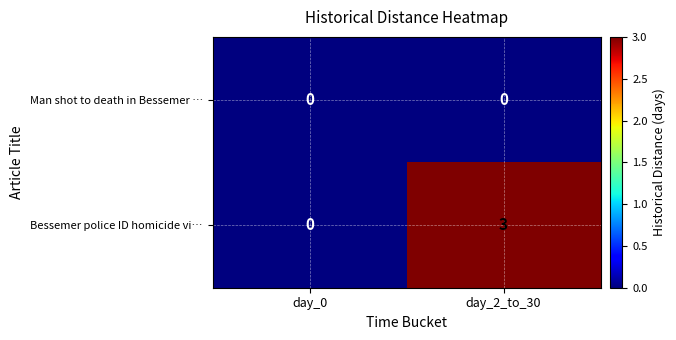

What is the difference between the Bessemer police ID homicide vi… values at day_2_to_30 and day_0?

3